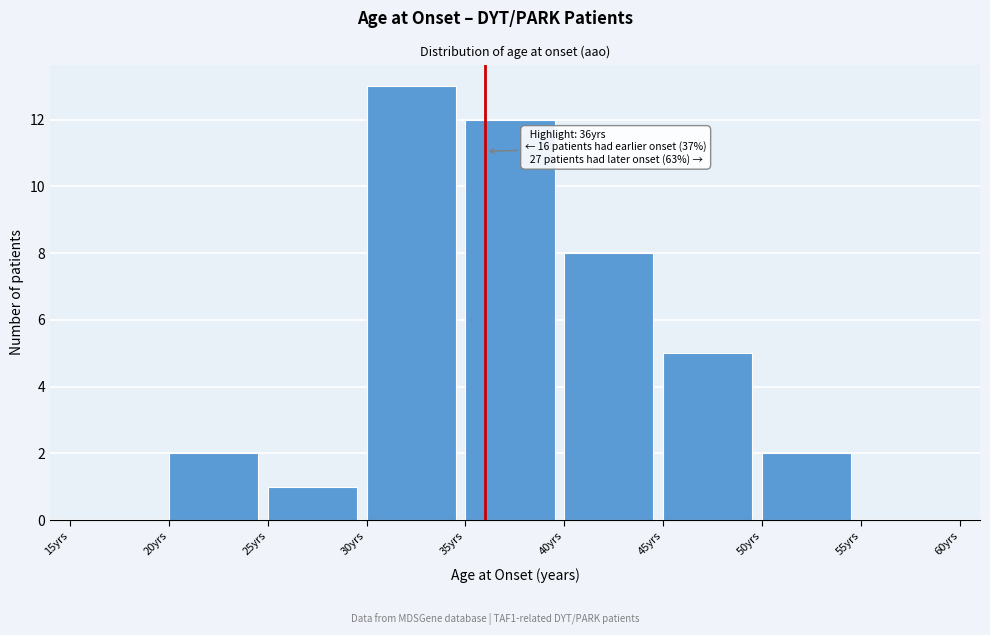

Over which range of the x-axis is the bar tallest?

30 to 35